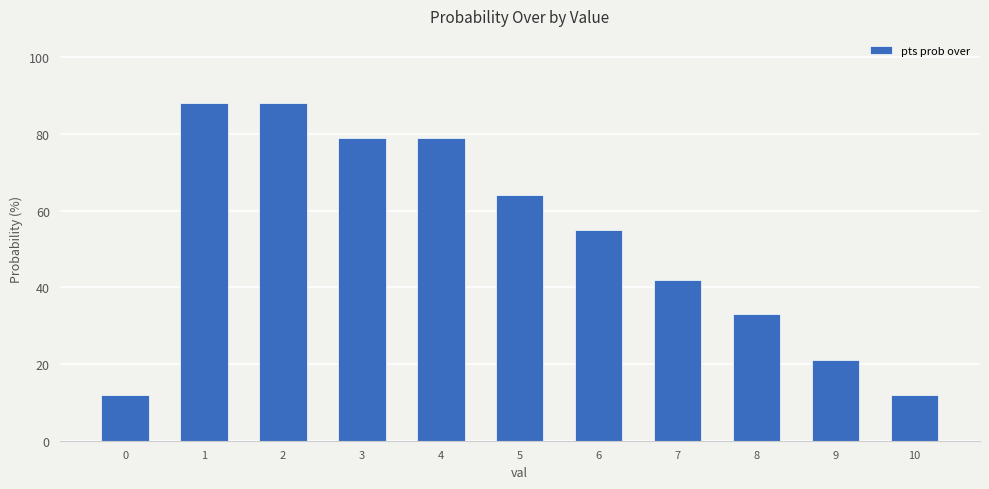

What is the greatest value displayed?

88